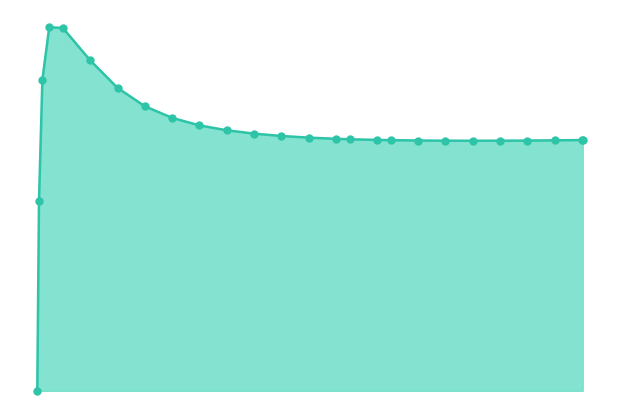

Is this an area chart (filled region under the line)?

Yes